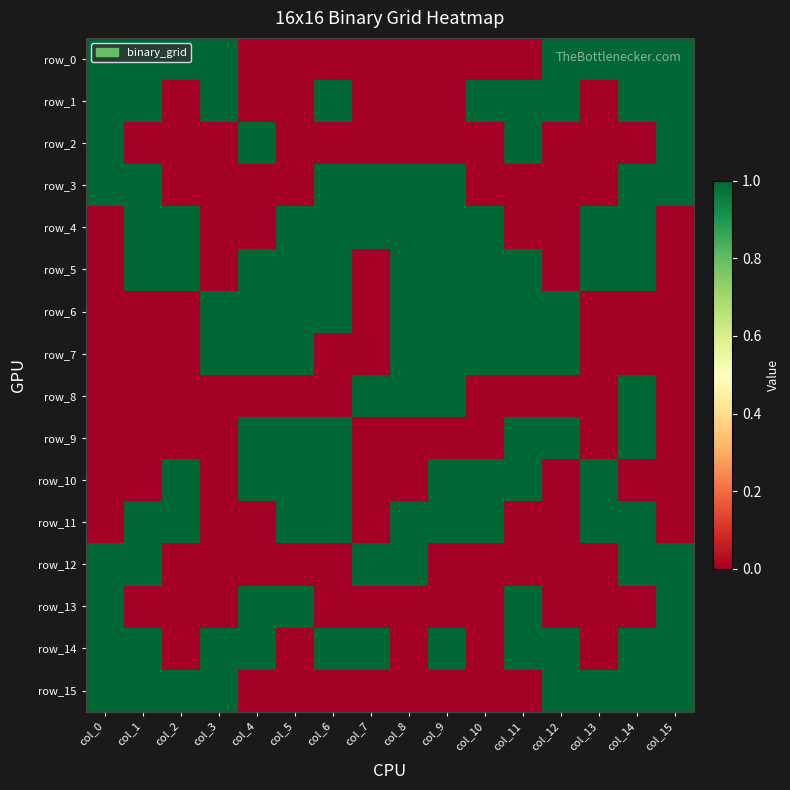

How many values in row_5 are above zero?

11